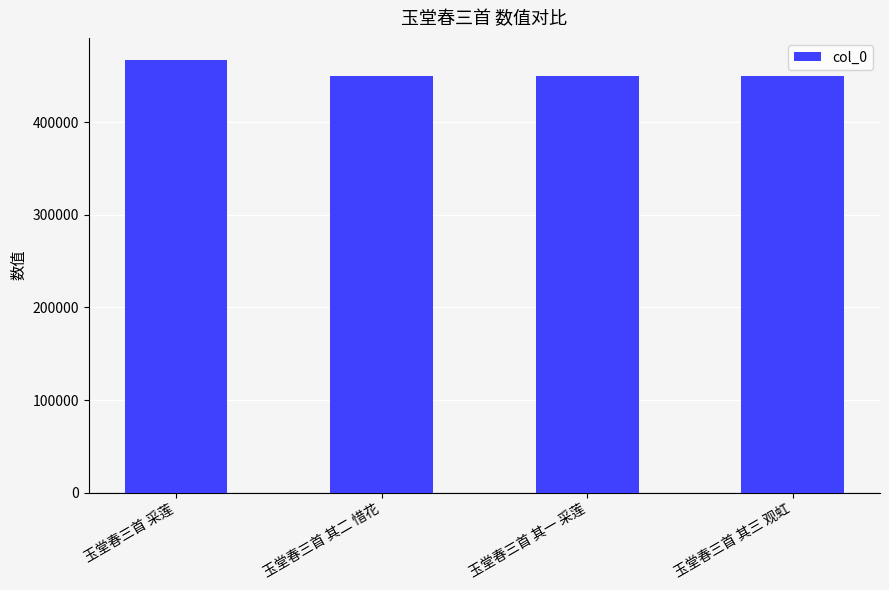

What is the change in value from 玉堂春三首 采莲 to 玉堂春三首 其二 惜花?

-17367